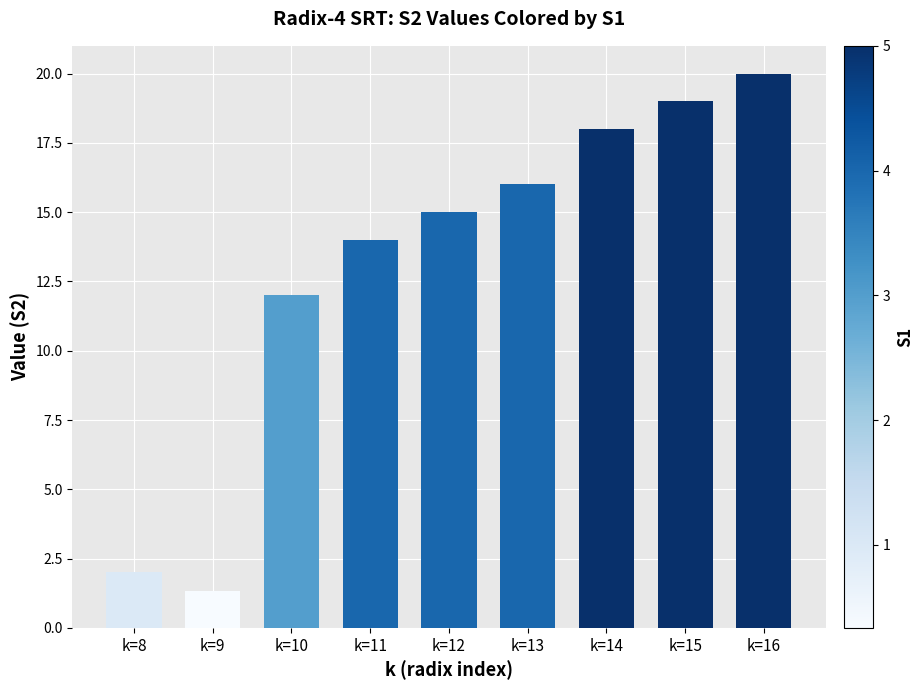

At which category does the chart reach its minimum across all series?

k=9